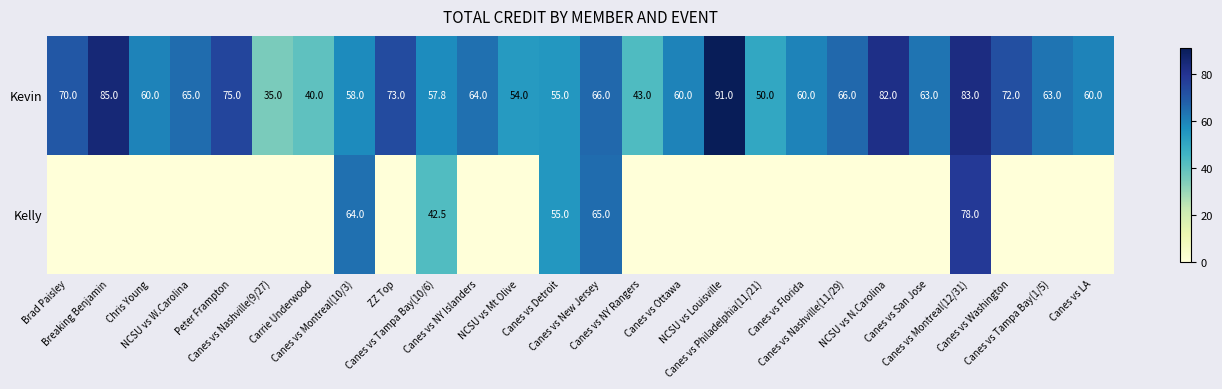

What is the highest value of the Kevin series?

91.0